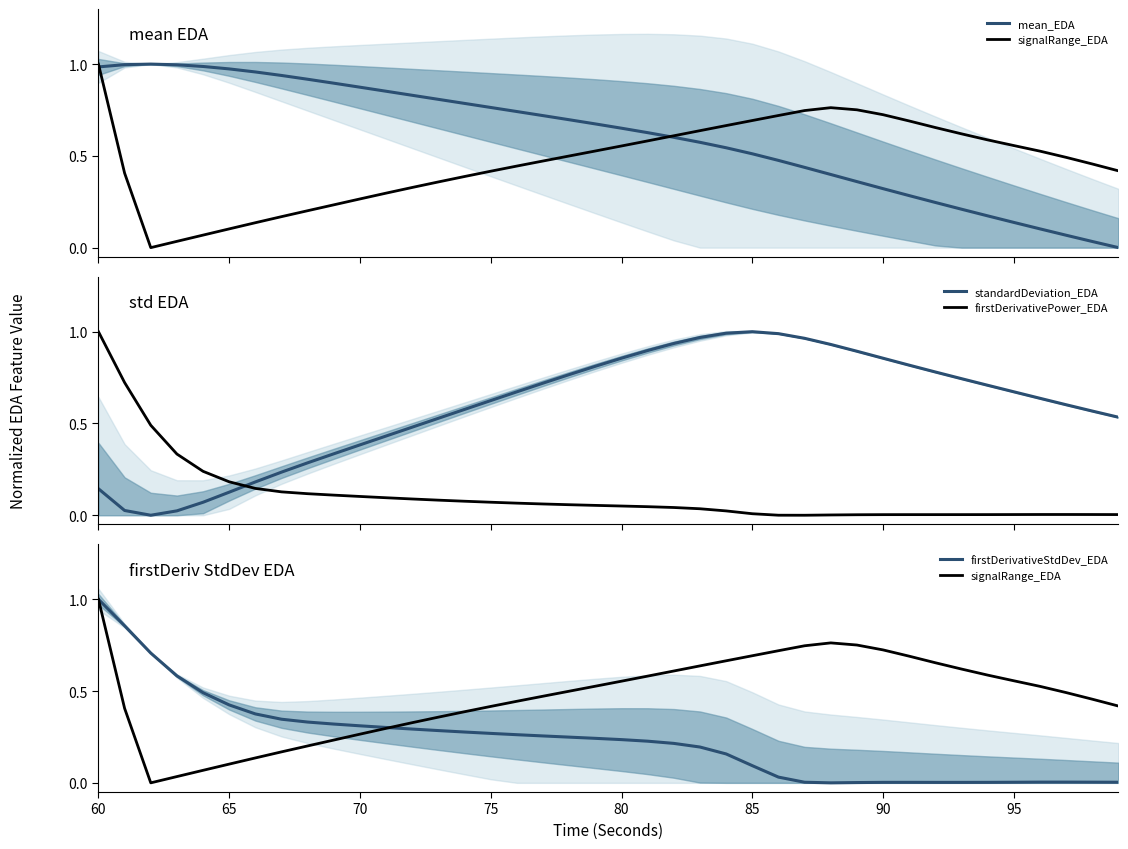

What is the difference between the second highest and minimum values in the firstDerivativeStdDev_EDA series?

0.9